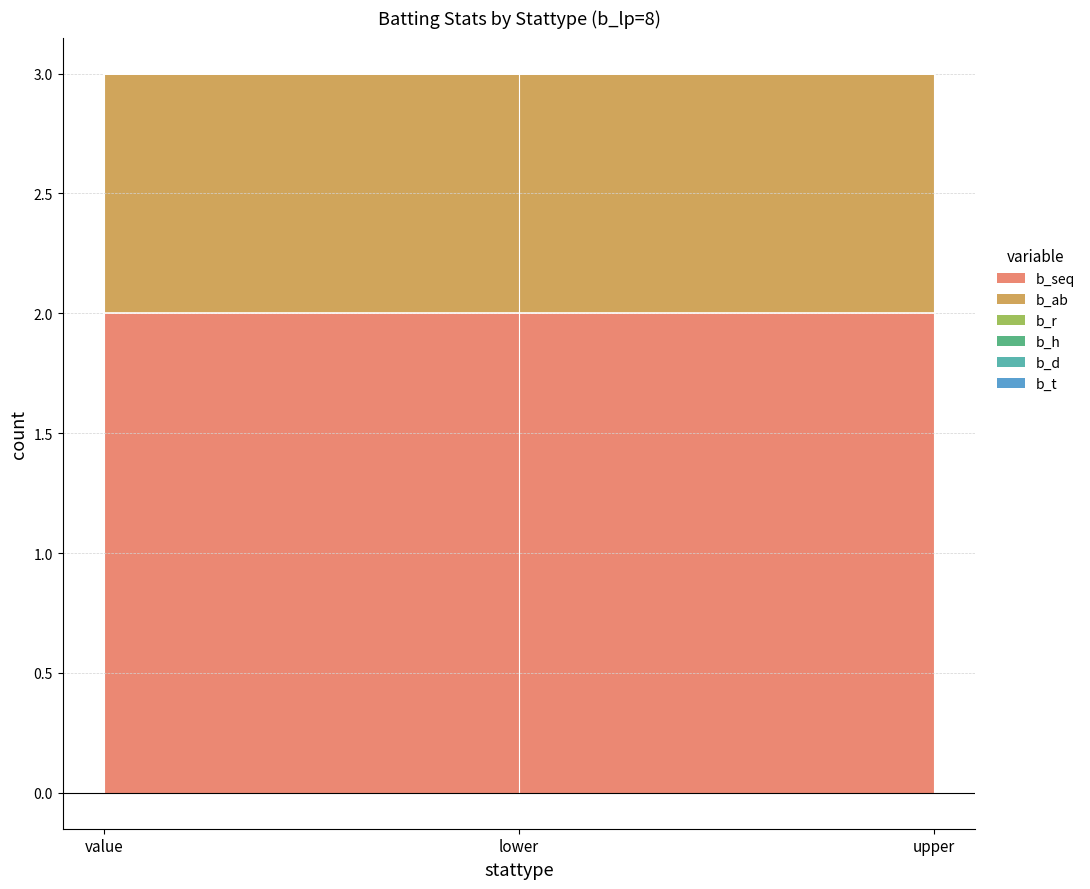

At which label does b_t reach its peak?

value